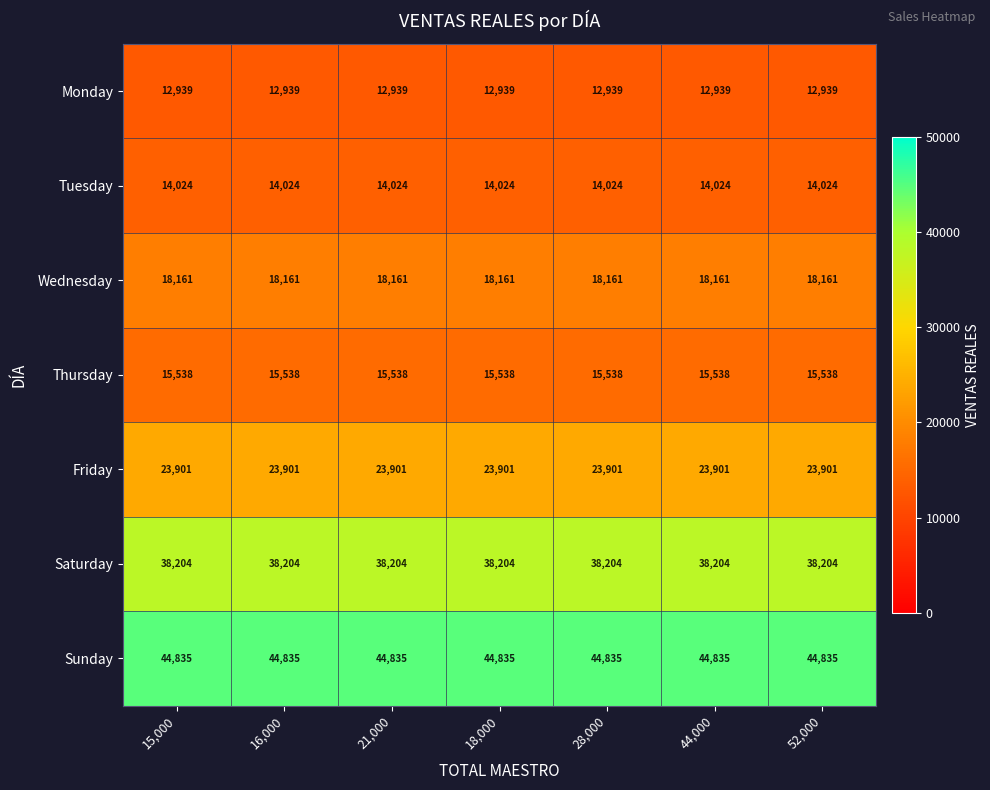

The value of Wednesday at 16,000 is 31015. True or false?

False